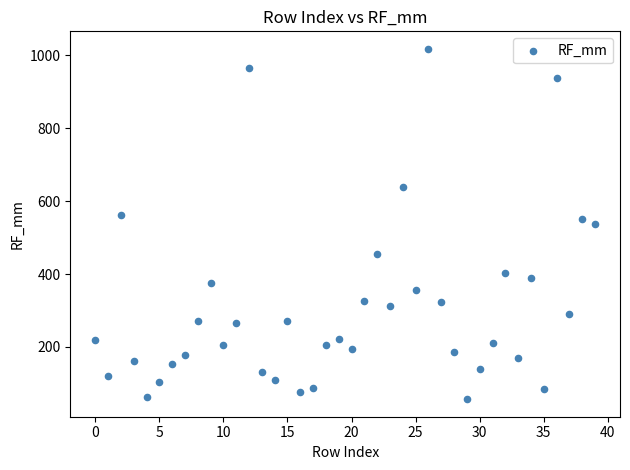

What is the range of Y values (max minus min)?

960.8